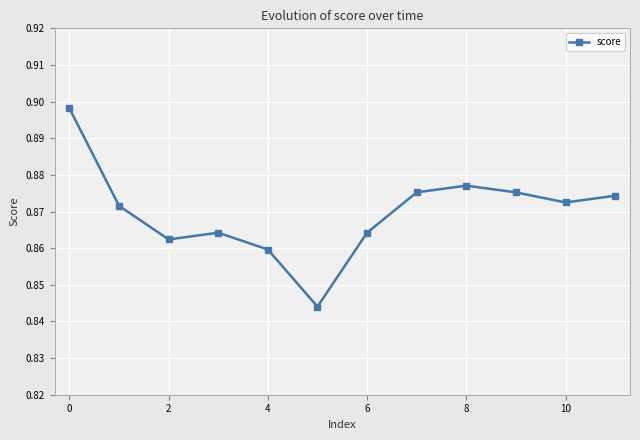

What is the sum of all values?

10.4